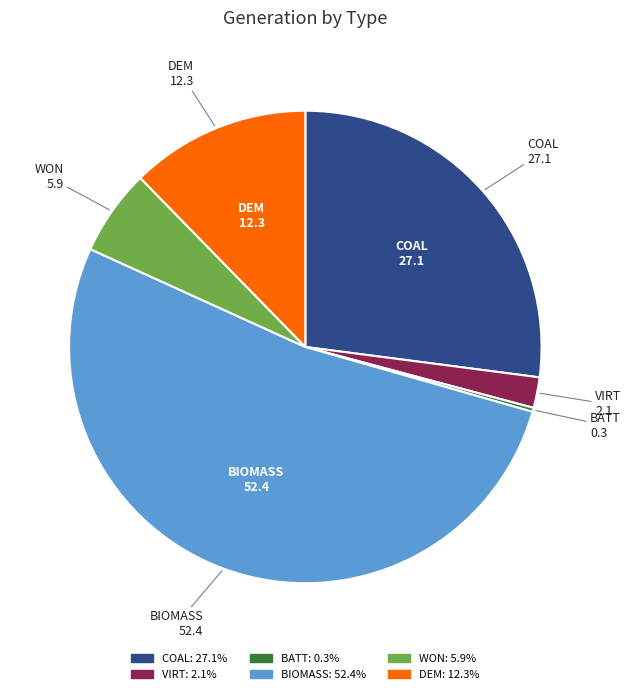

Is there a majority slice in this chart?

Yes